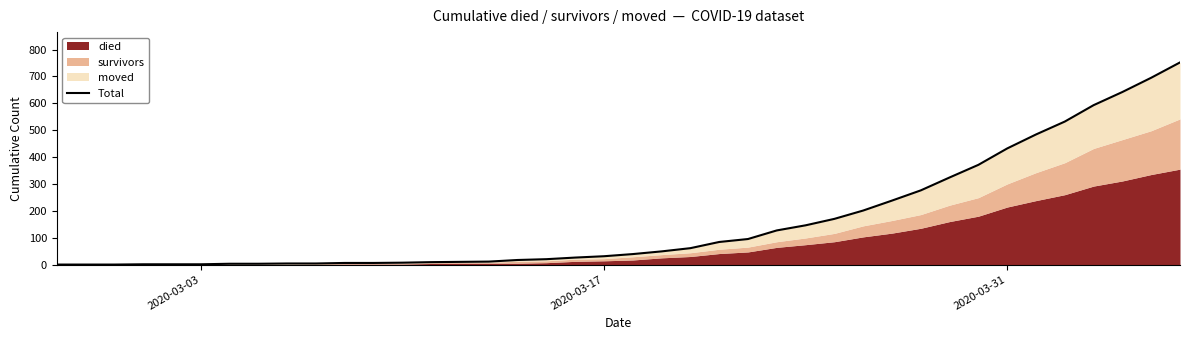

What is the average value?

162